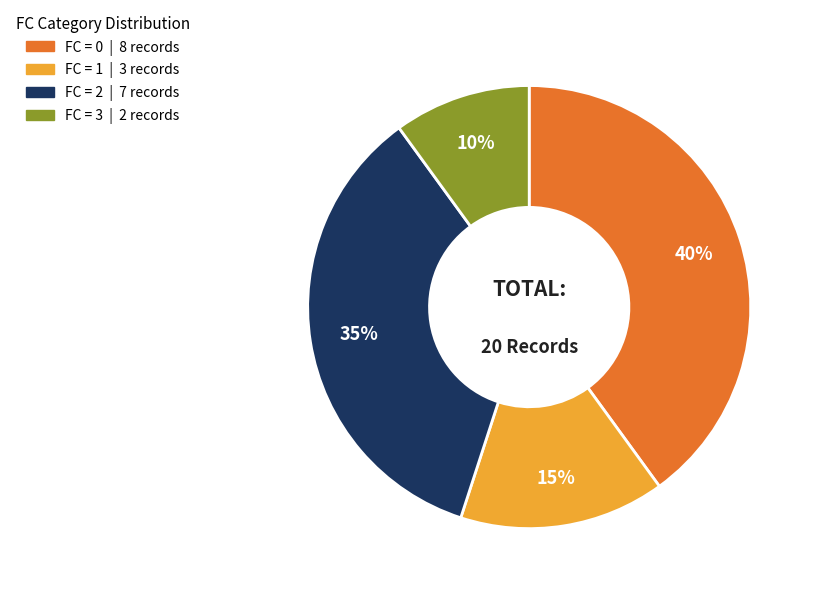

Is there any slice that represents more than half of the pie?

No